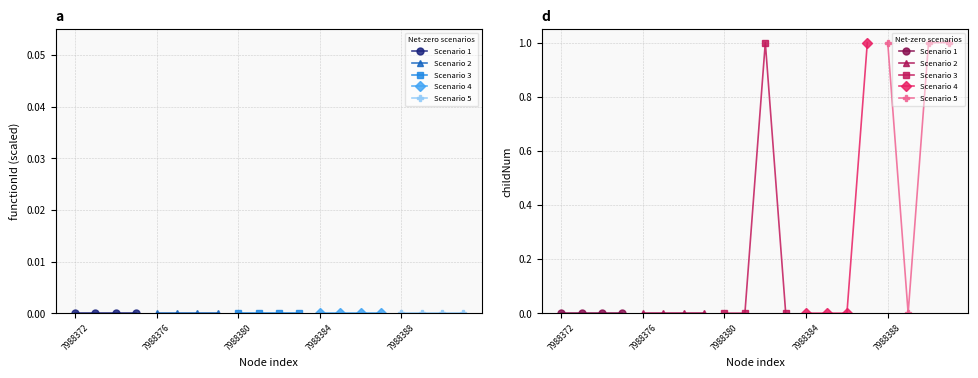

Which series has the widest spread of values?

Scenario 3